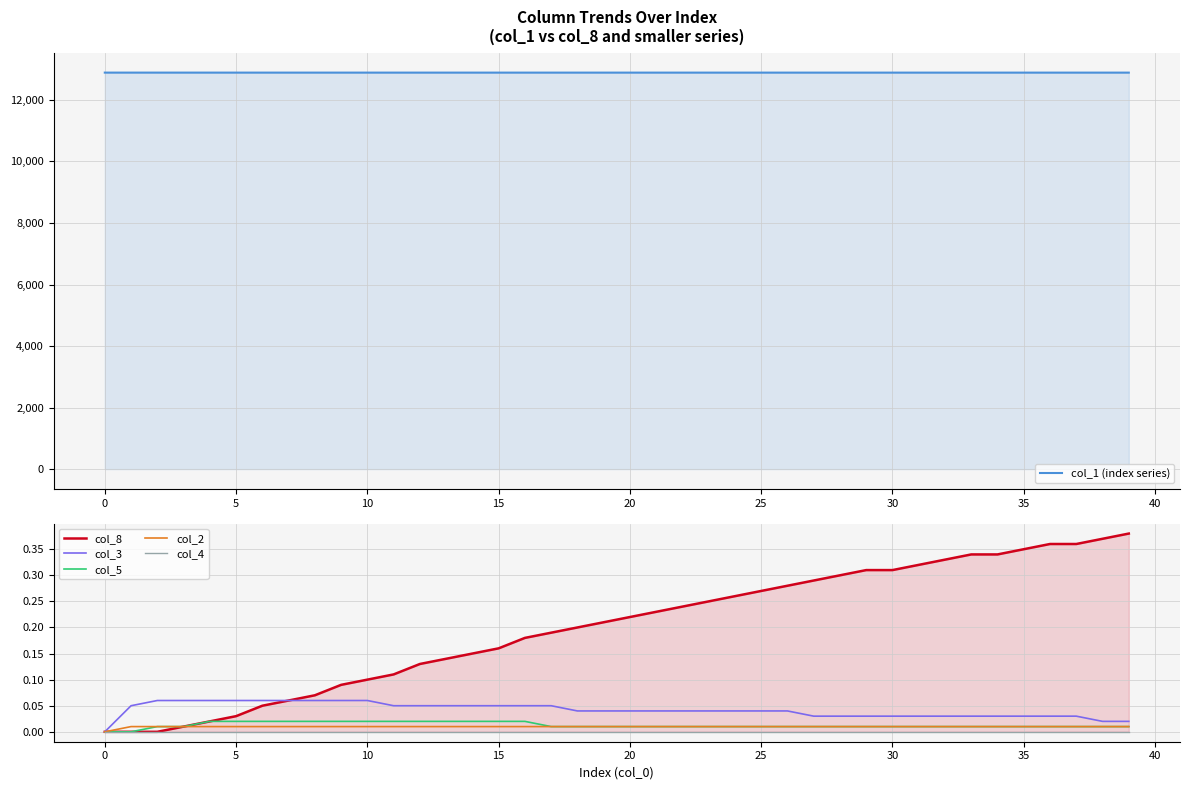

How many data points in col_2 are above 0?

39